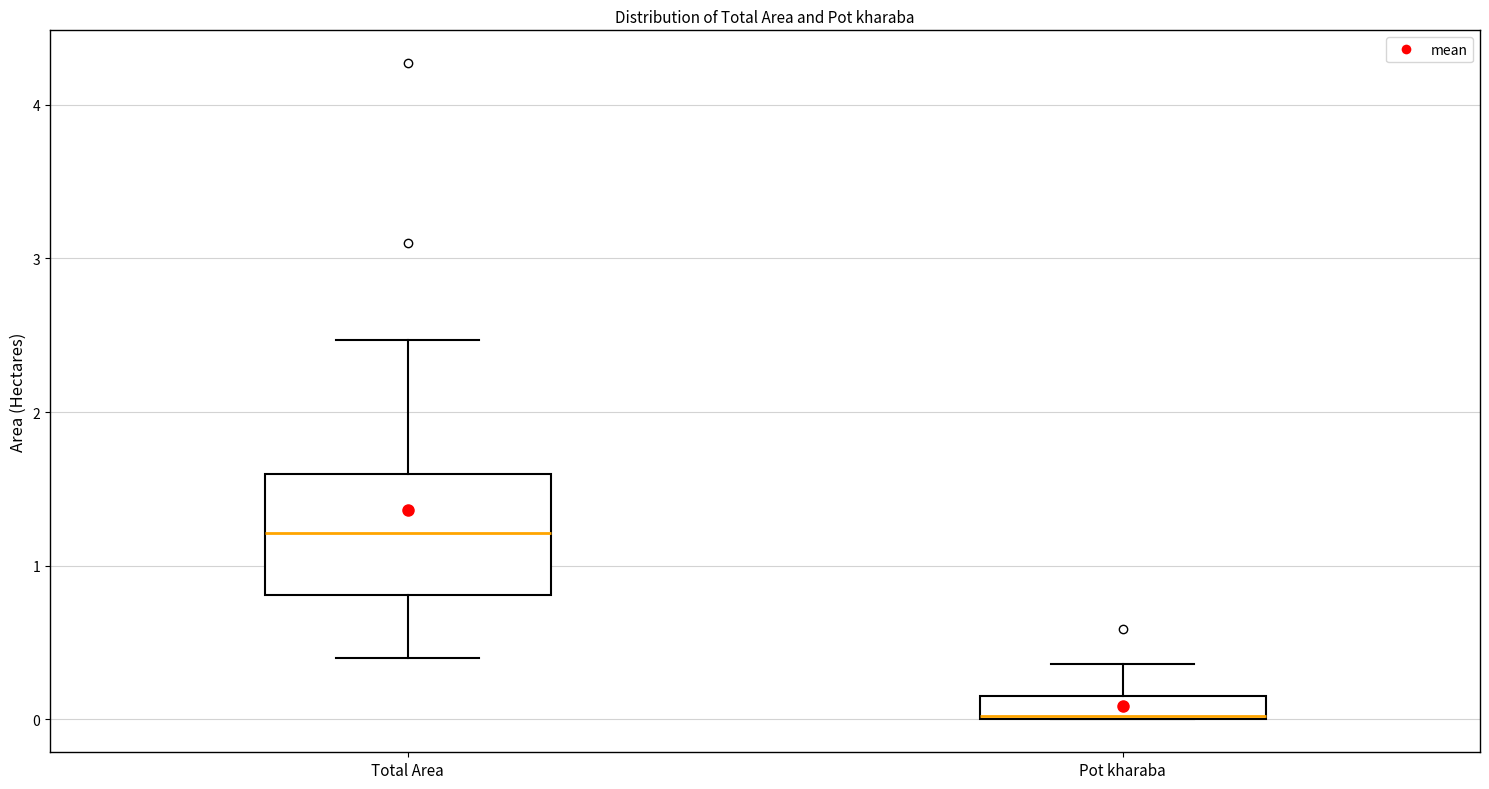

Which box's median line is the highest?

Total Area